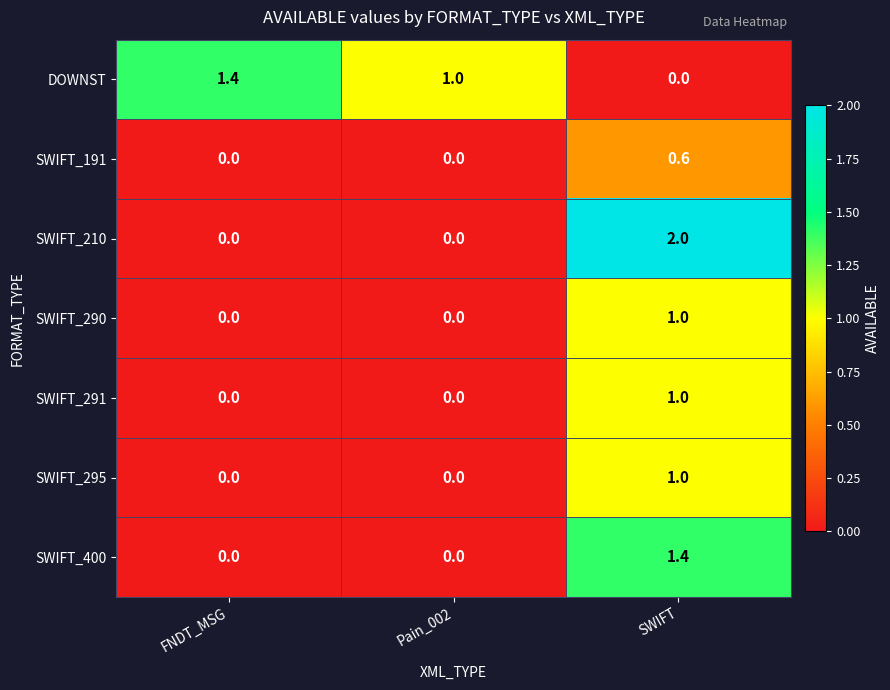

Reading left to right, extract all data points from this chart.

DOWNST: 1.4	1.0	0.0
SWIFT_191: 0.0	0.0	0.6
SWIFT_210: 0.0	0.0	2.0
SWIFT_290: 0.0	0.0	1.0
SWIFT_291: 0.0	0.0	1.0
SWIFT_295: 0.0	0.0	1.0
SWIFT_400: 0.0	0.0	1.4